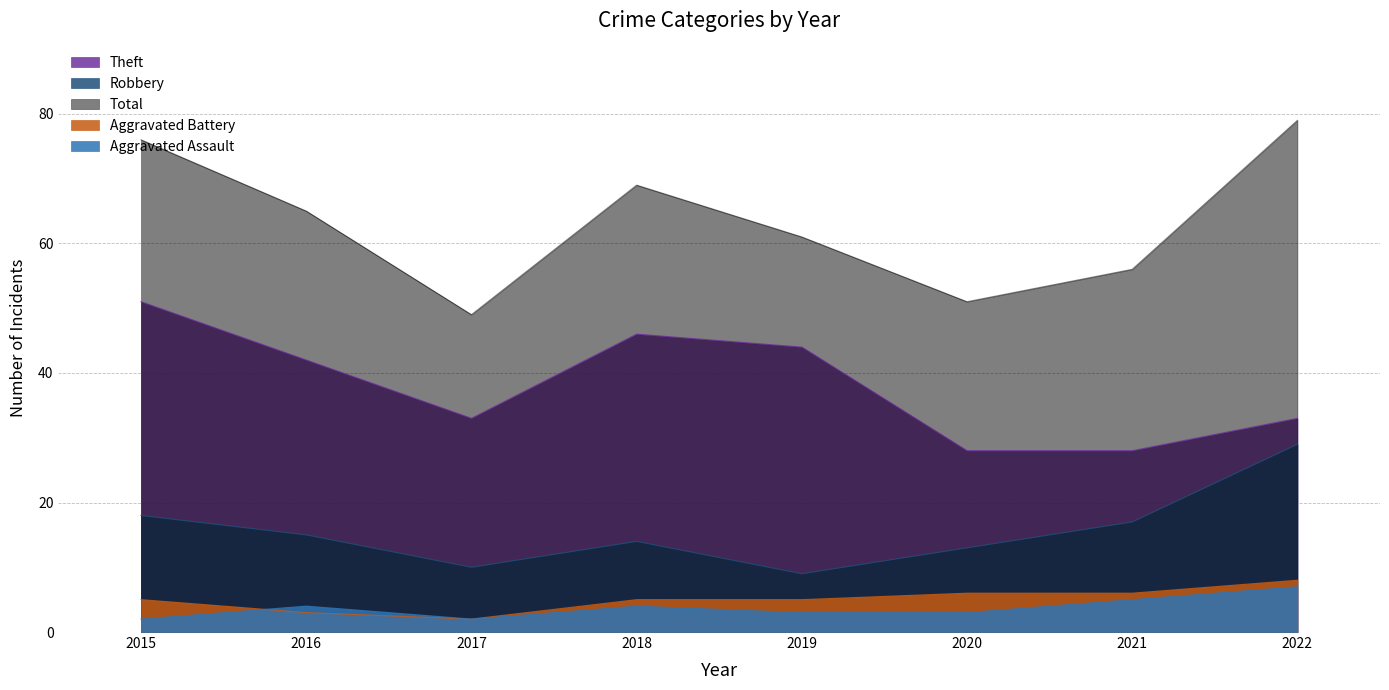

After their last crossing, which series has the higher values: Aggravated Battery or Aggravated Assault?

Aggravated Assault